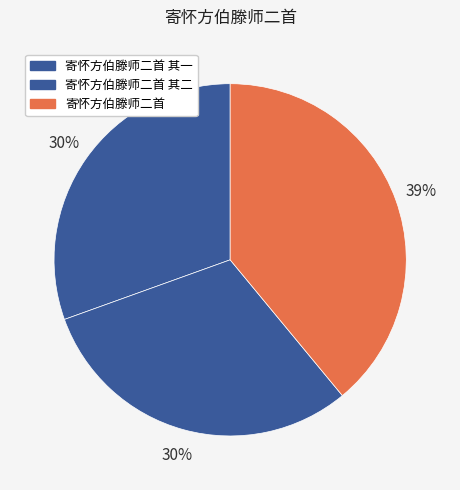

What portion of the pie excludes 寄怀方伯滕师二首 其一?

69.5%